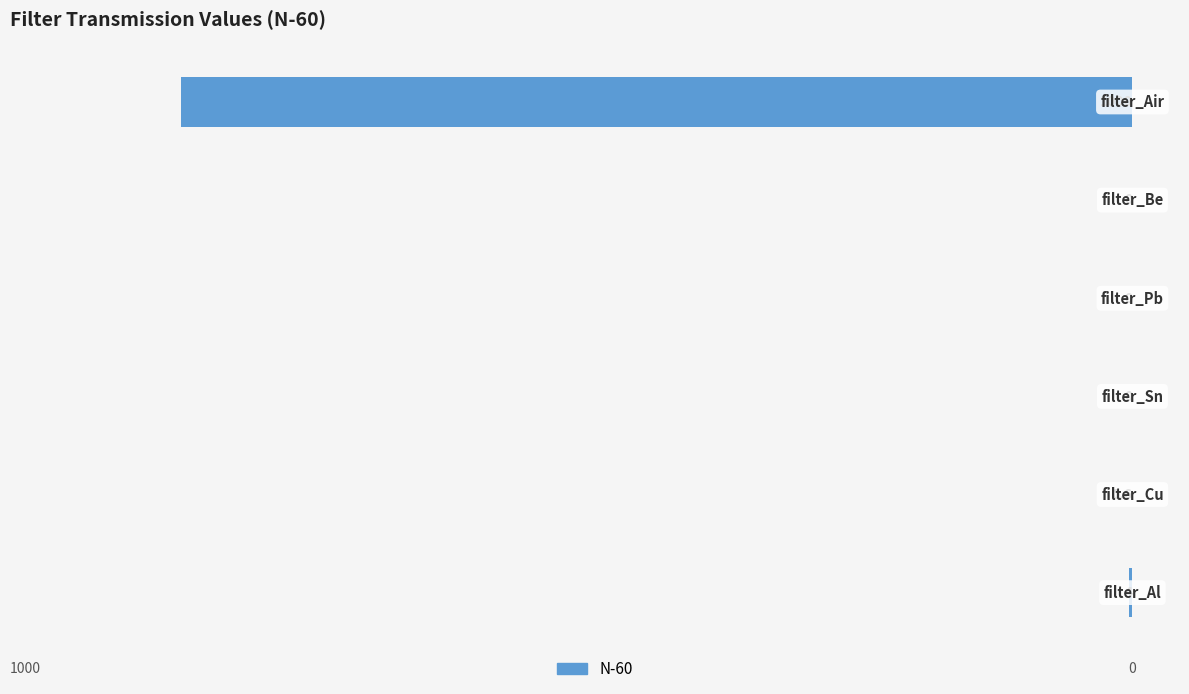

How many categories are shown in the chart?

6